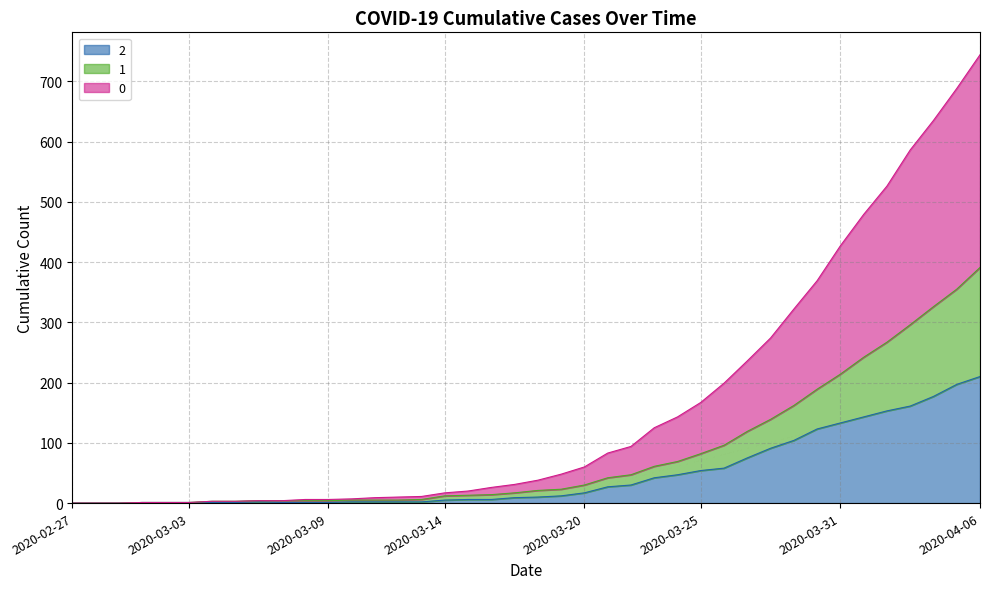

Does the chart have visible grid lines?

Yes